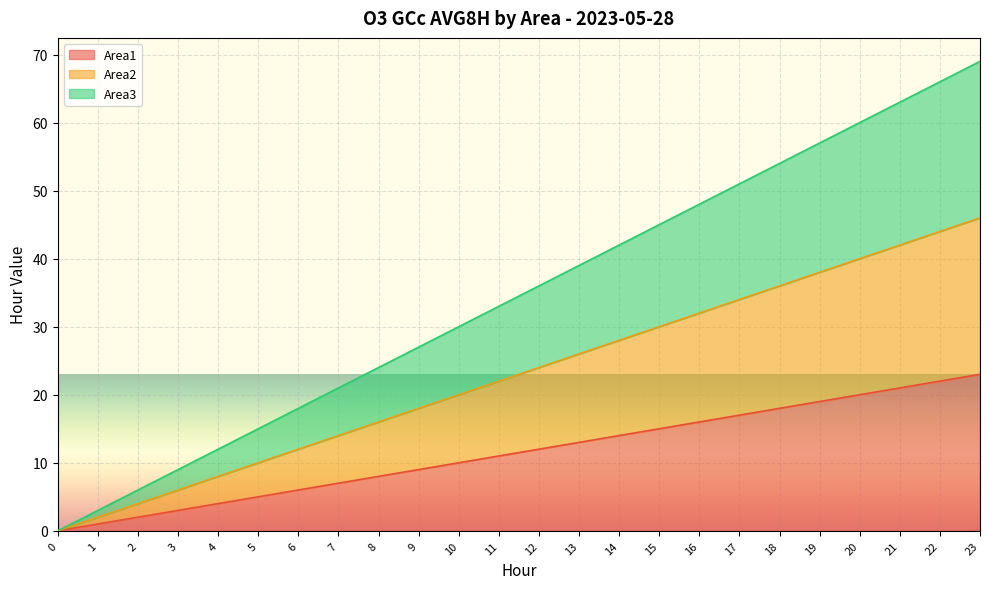

Reading right to left, transcribe all the data shown in this chart.

Area1: 23=23	22=22	21=21	20=20	19=19	18=18	17=17	16=16	15=15	14=14	13=13	12=12	11=11	10=10	9=9	8=8	7=7	6=6	5=5	4=4	3=3	2=2	1=1	0=0
Area2: 23=46	22=44	21=42	20=40	19=38	18=36	17=34	16=32	15=30	14=28	13=26	12=24	11=22	10=20	9=18	8=16	7=14	6=12	5=10	4=8	3=6	2=4	1=2	0=0
Area3: 23=69	22=66	21=63	20=60	19=57	18=54	17=51	16=48	15=45	14=42	13=39	12=36	11=33	10=30	9=27	8=24	7=21	6=18	5=15	4=12	3=9	2=6	1=3	0=0